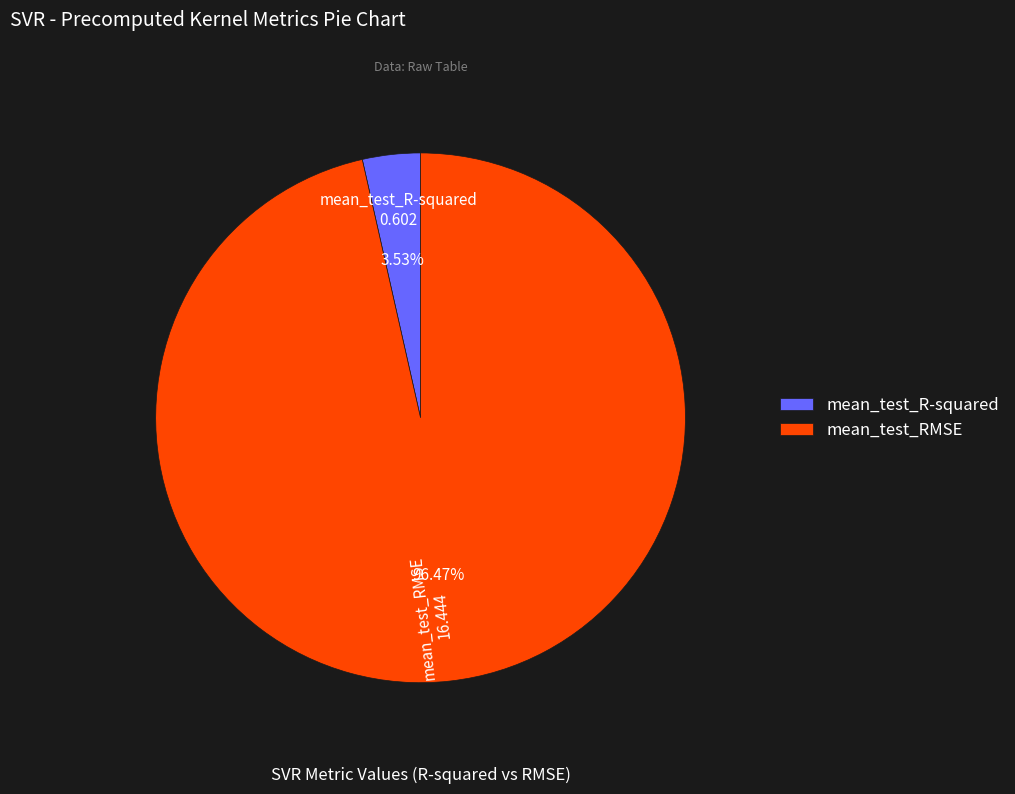

What is the smallest slice in the pie chart?

mean_test_R-squared